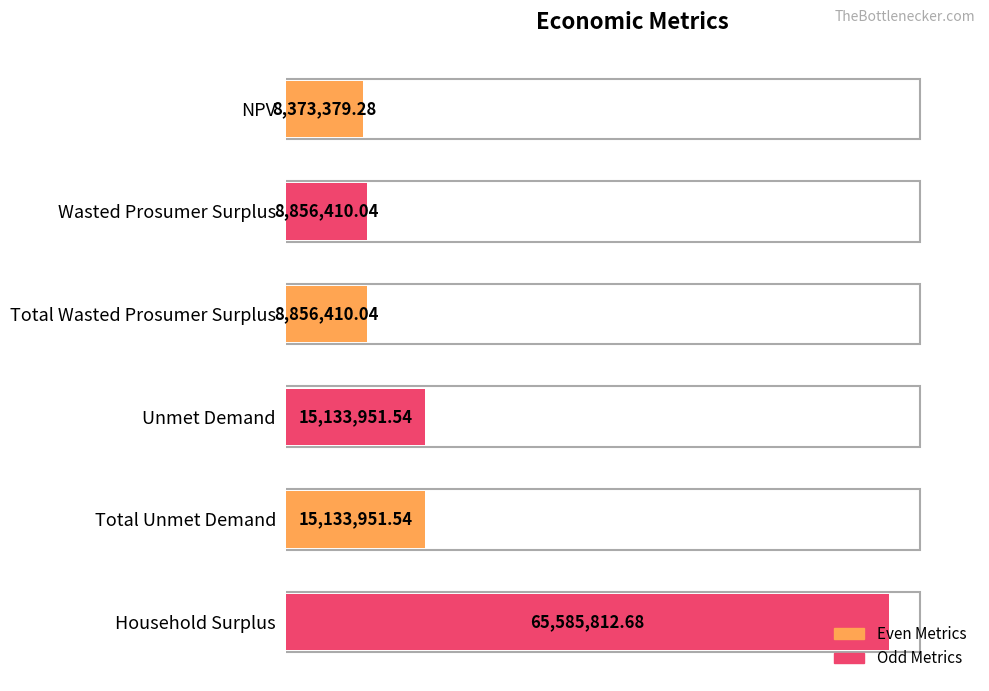

Does the chart contain any negative values?

No